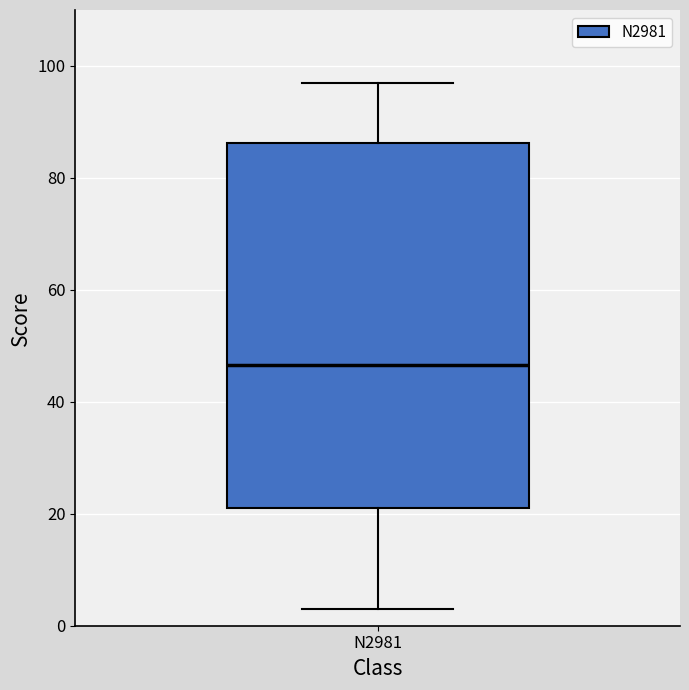

Where does the upper whisker of the box for N2981 end on the y-axis? The values are not printed on the chart, so give them approximately, as read against the axis.

98